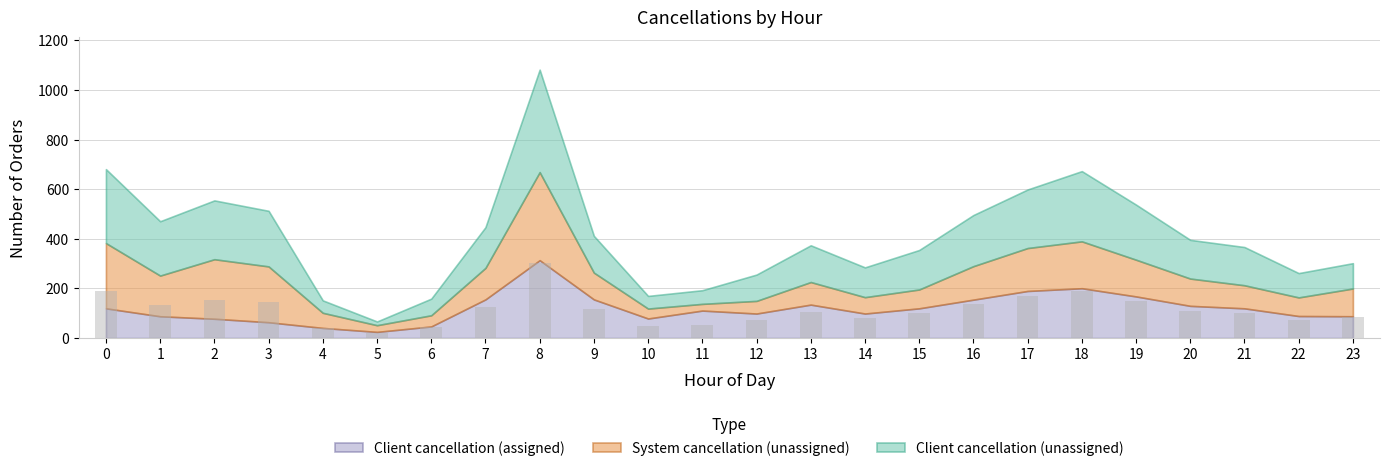

What is the greatest value displayed?

303.0